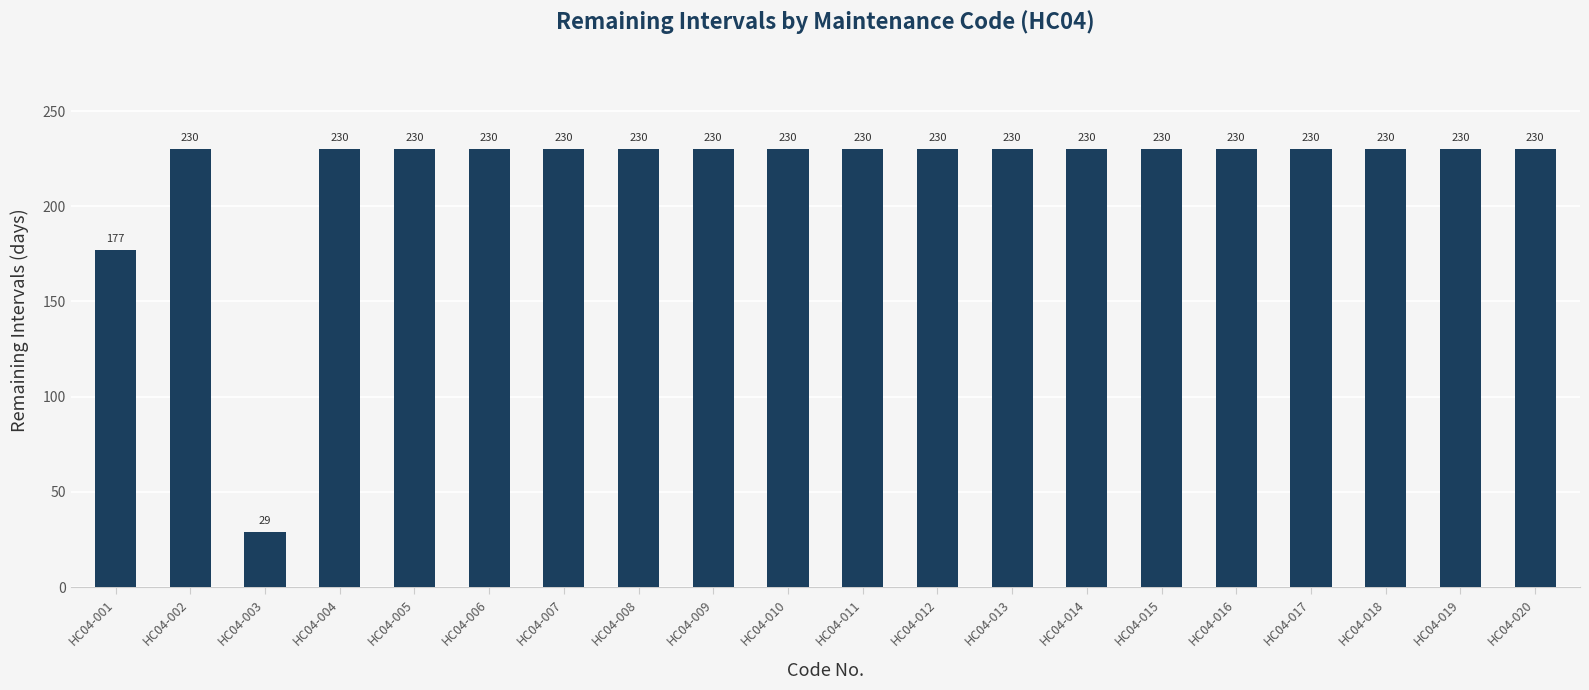

Reading left to right, extract all data points from this chart.

HC04-001=177	HC04-002=230	HC04-003=29	HC04-004=230	HC04-005=230	HC04-006=230	HC04-007=230	HC04-008=230	HC04-009=230	HC04-010=230	HC04-011=230	HC04-012=230	HC04-013=230	HC04-014=230	HC04-015=230	HC04-016=230	HC04-017=230	HC04-018=230	HC04-019=230	HC04-020=230